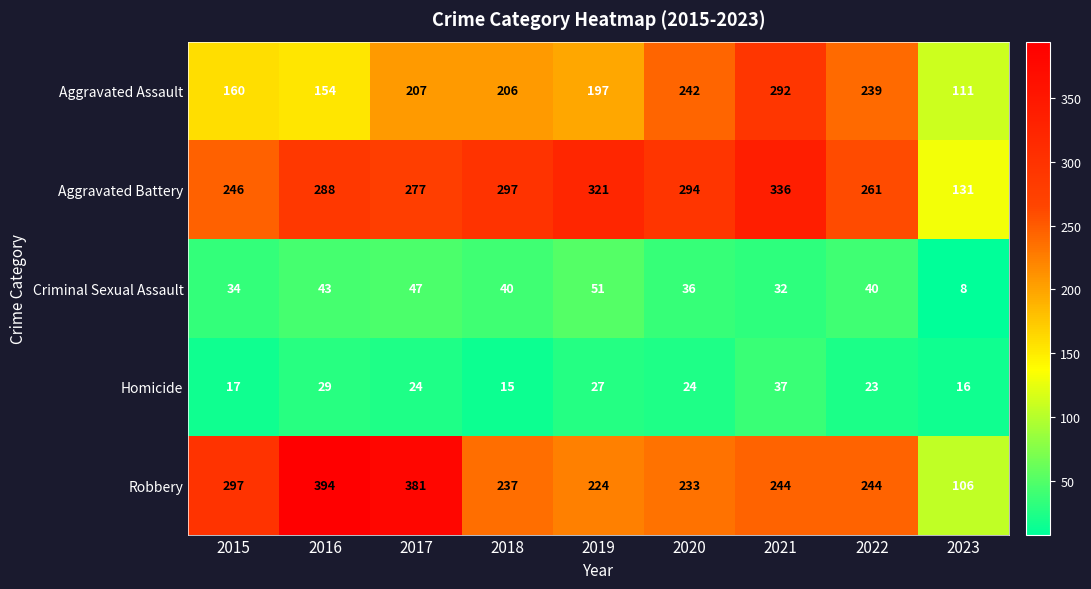

Which series changed the most between 2016 and 2023?

Robbery